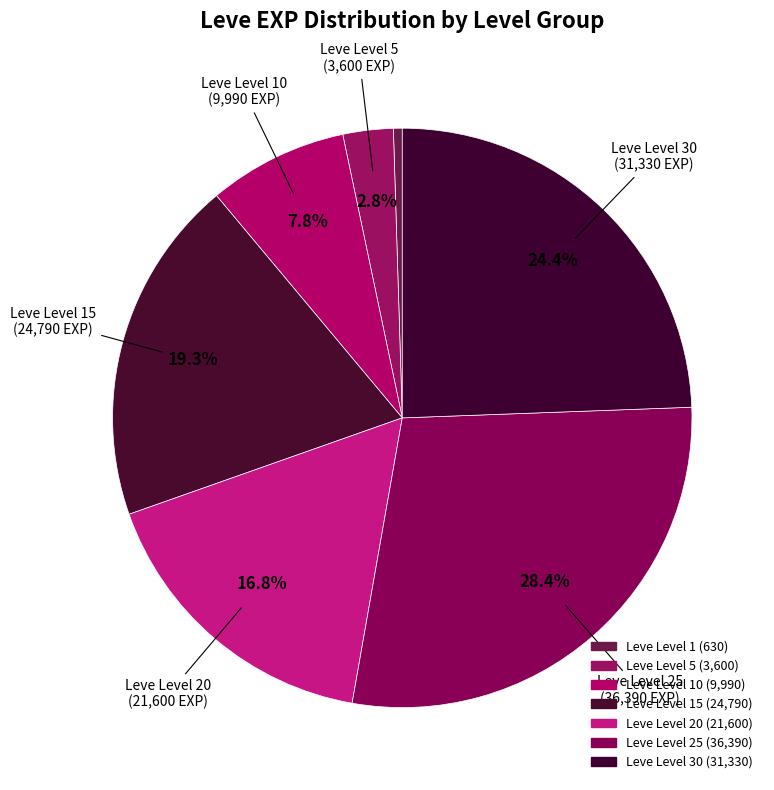

Count the number of slices in the pie.

7